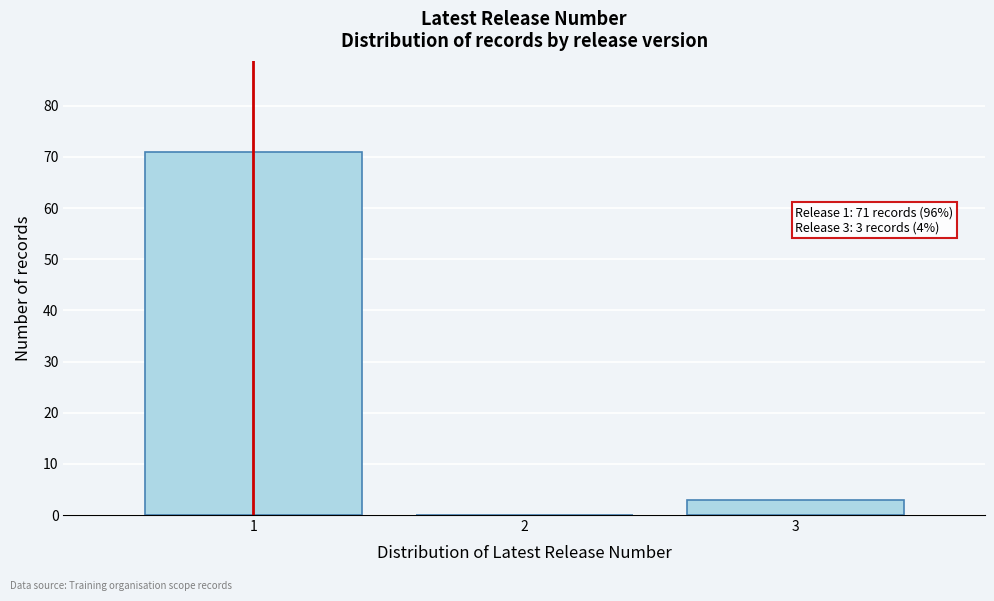

Reading left to right, extract all data points from this chart.

1=71	2=0	3=3